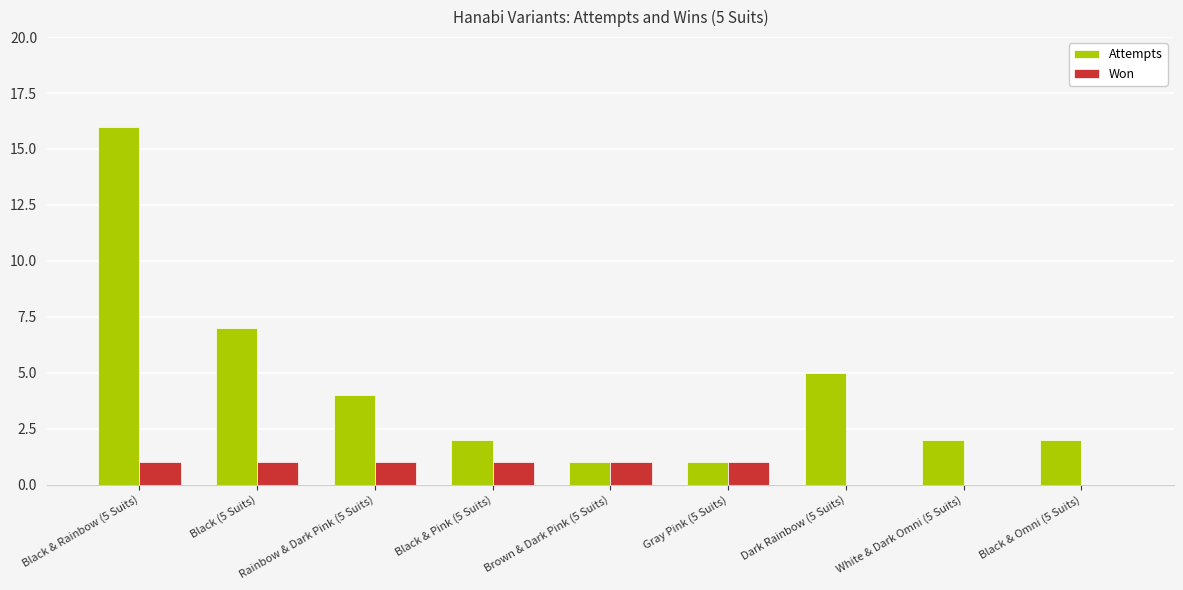

Is it true that Won equals 1 at Gray Pink (5 Suits)?

True